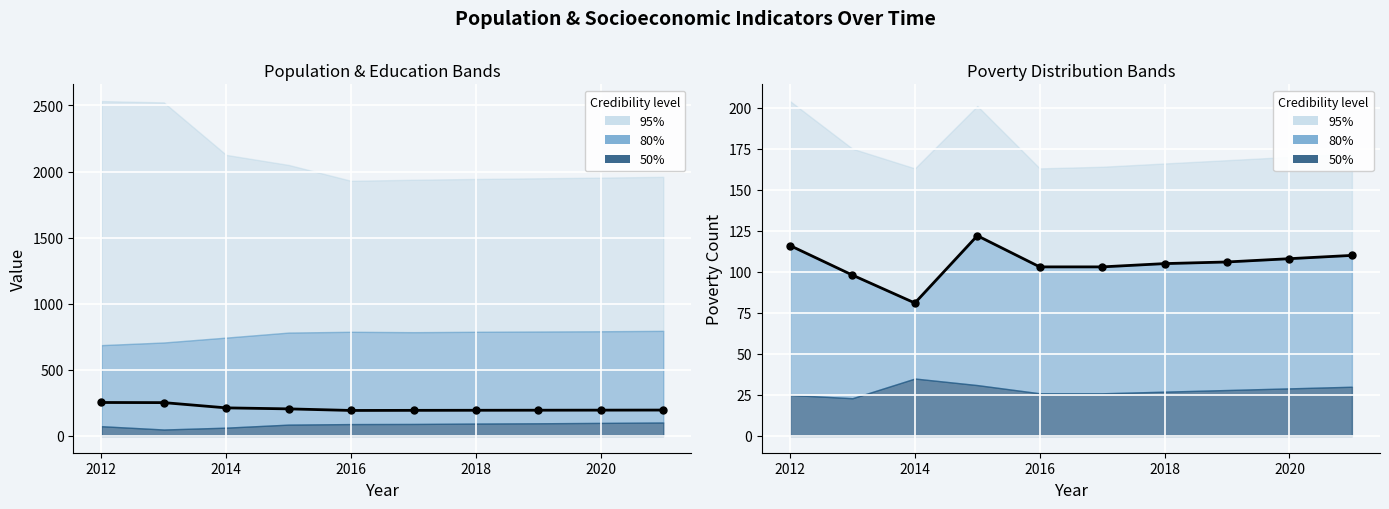

What is the total value across all series at 2014?

293.6